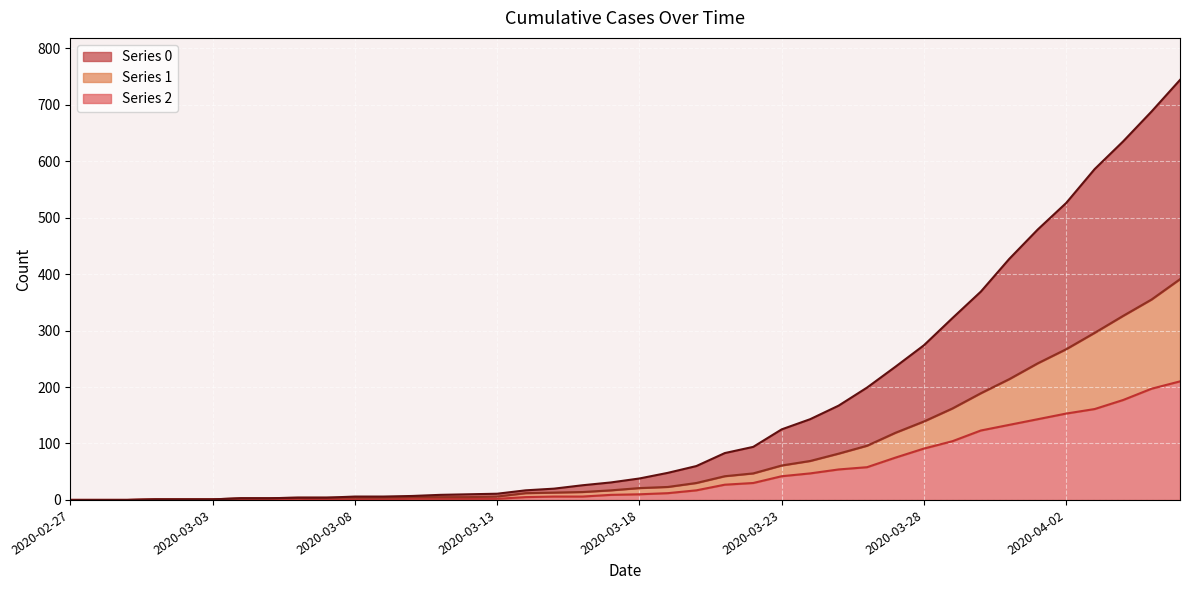

What is the value of the 1 point at the 40th from the left?

391